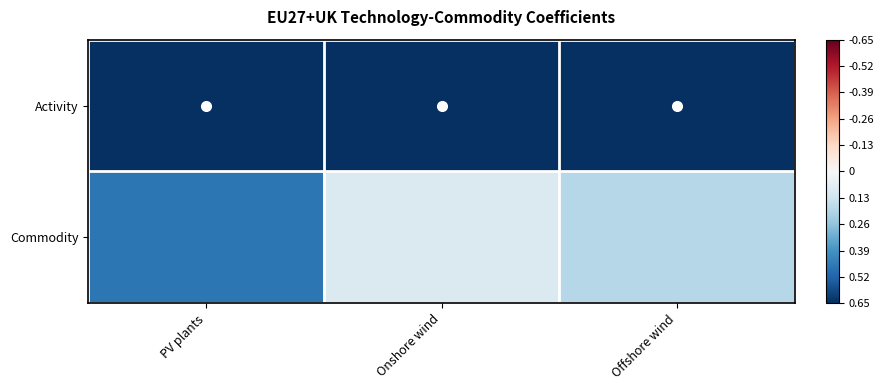

Reading right to left, extract all data points from this chart.

Activity: Offshore wind=1.0	Onshore wind=1.0	PV plants=1.0
Commodity: Offshore wind=0.2	Onshore wind=0.1	PV plants=0.5